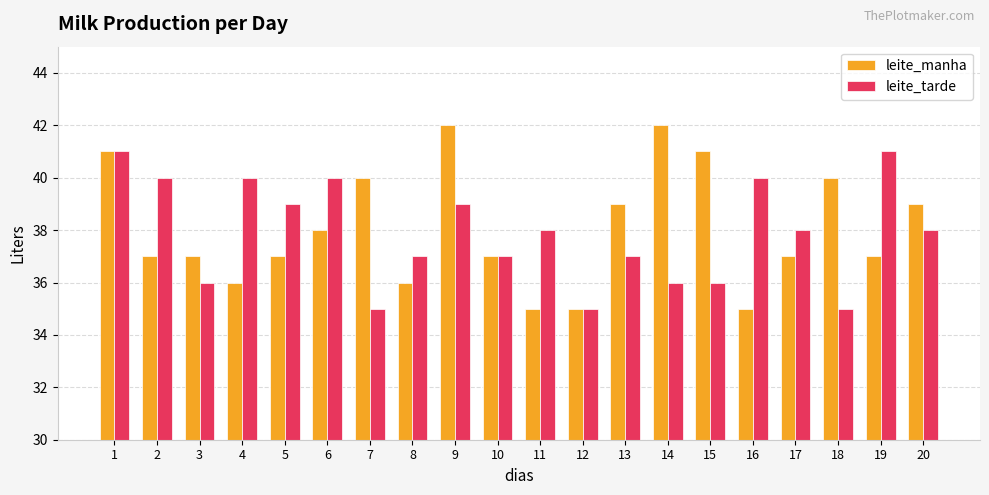

True or false: leite_manha has a value of 37 at 19.

True